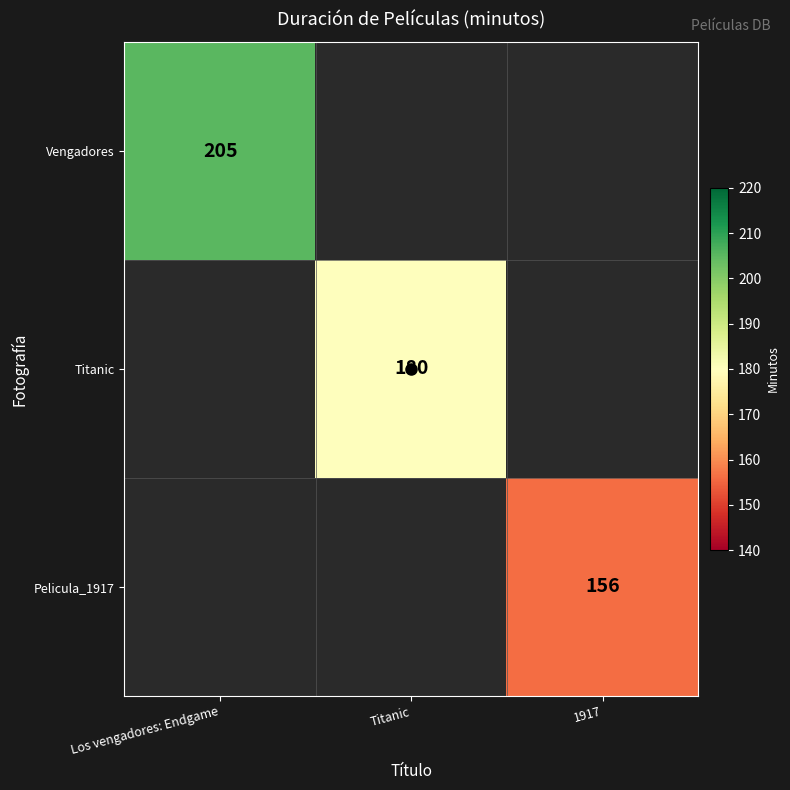

Which label corresponds to the largest value in the chart?

Los vengadores: Endgame